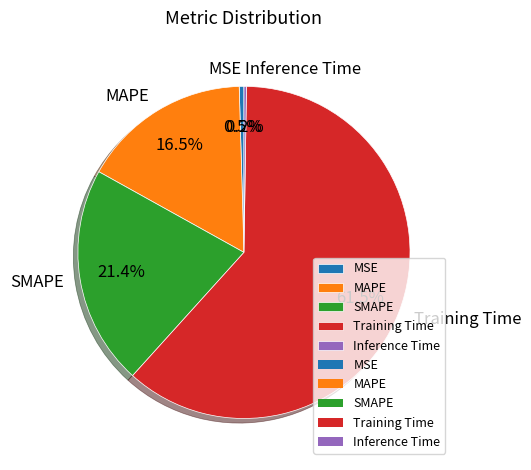

To the nearest percent, what is the average slice percentage?

20%